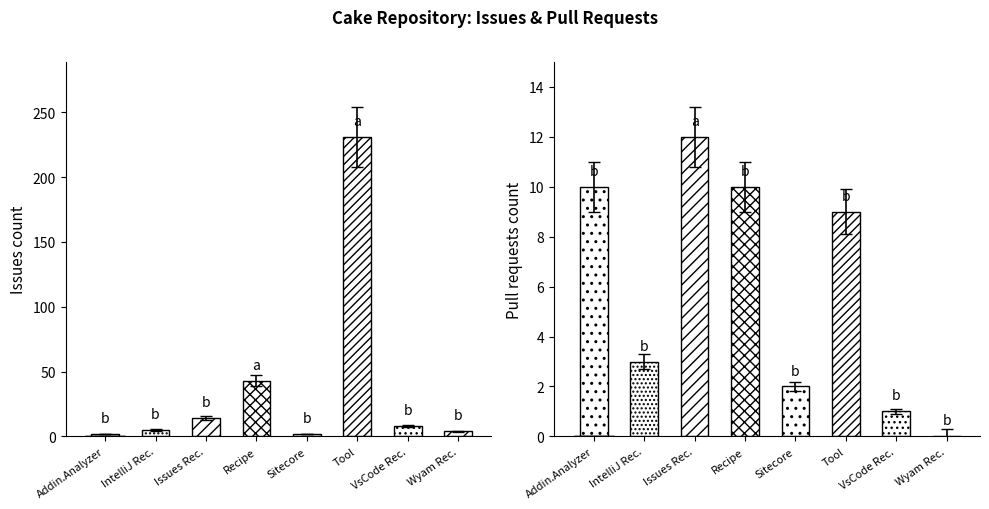

What position from the right is Cake.Recipe?

5